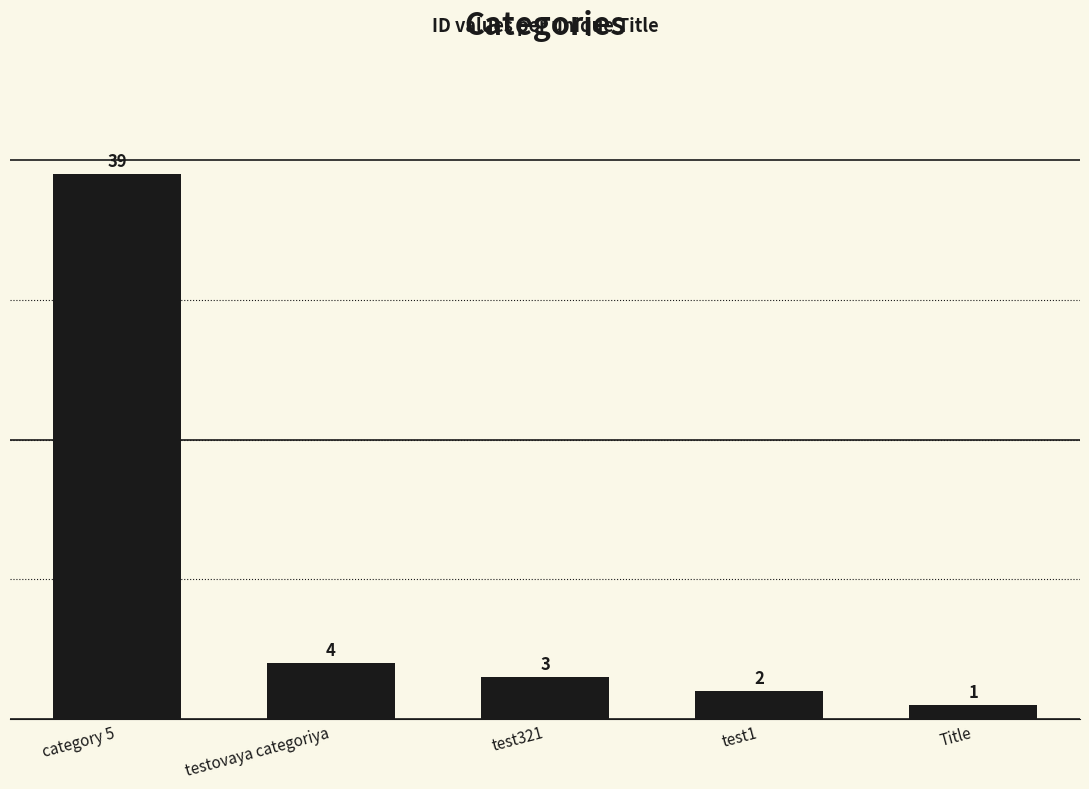

What is the difference between the second highest and second lowest values?

2